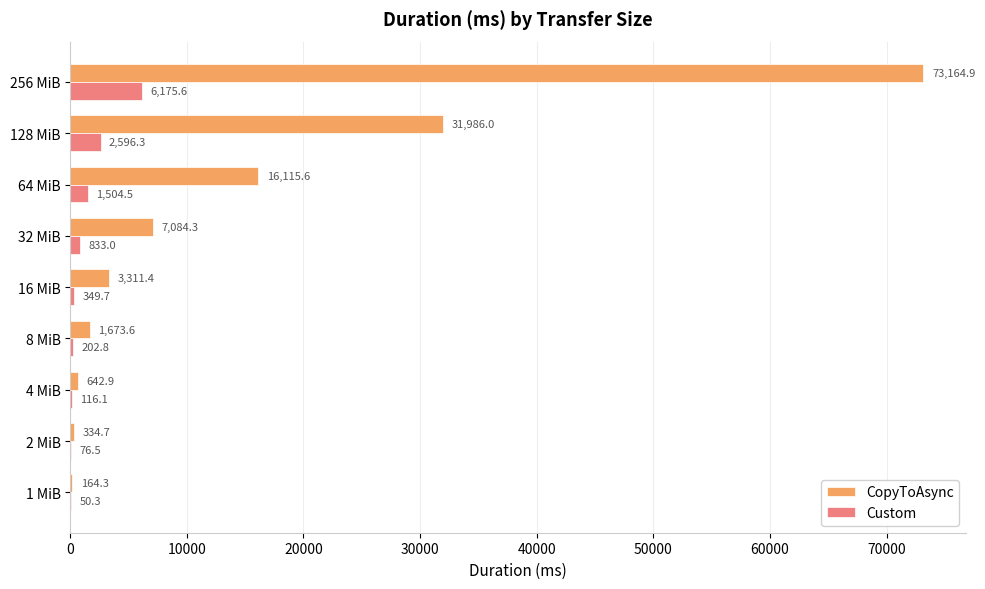

What are all the series names shown in the legend?

CopyToAsync, Custom